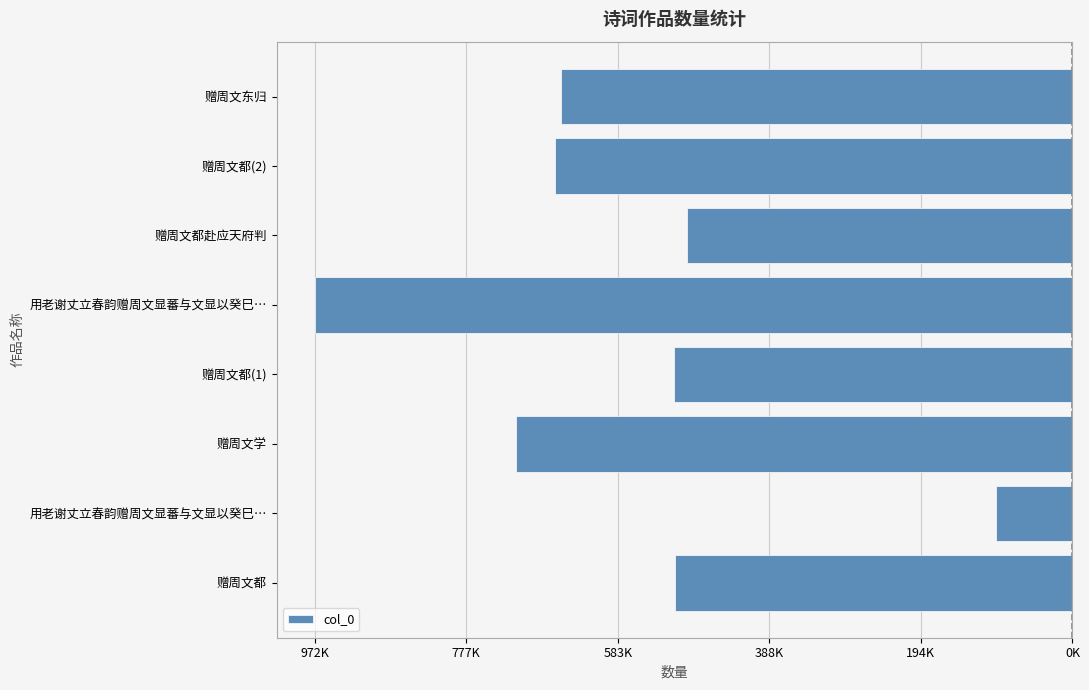

Are the bars horizontal?

Yes